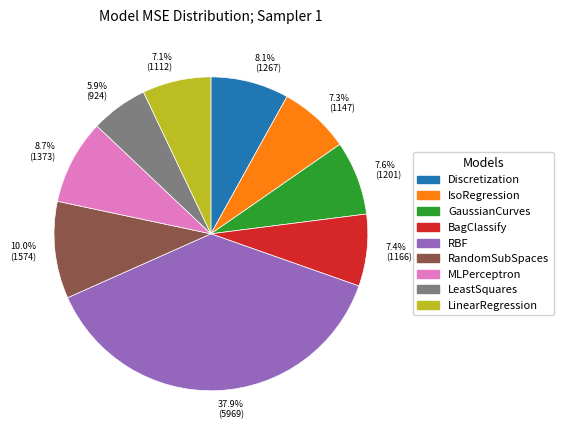

What is the ratio of the value at RBF to the value at IsoRegression?

5.2